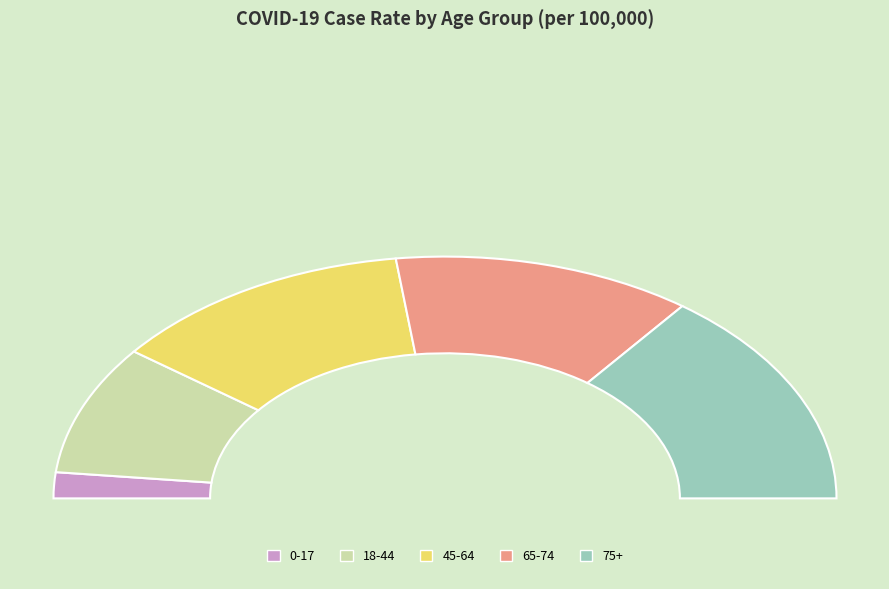

To the nearest percent, what percentage of the pie is 65-74?

25%